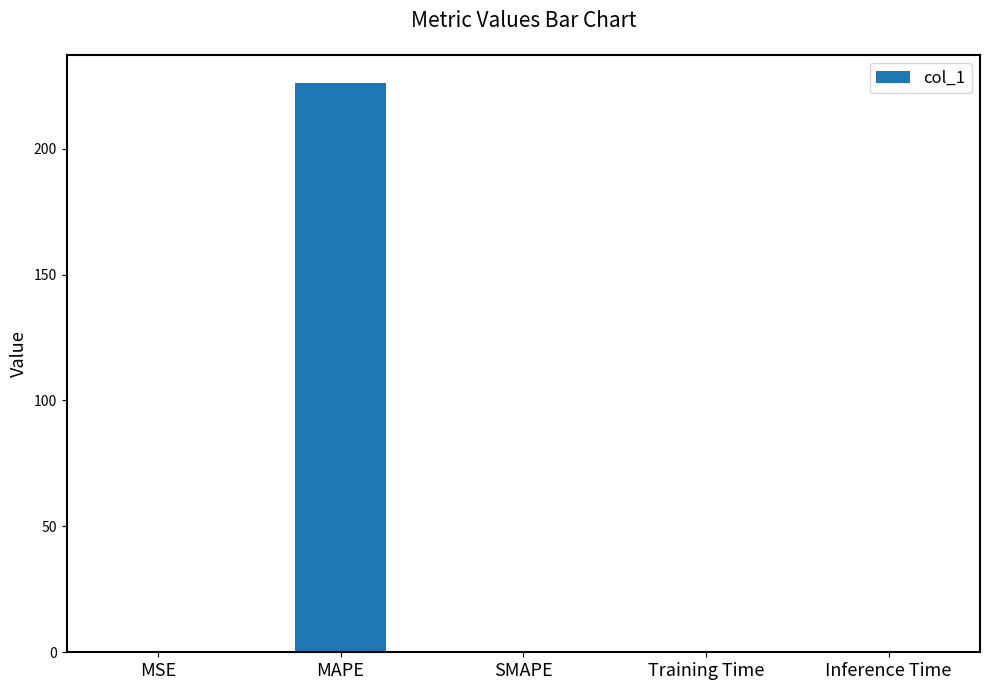

Between MSE and MAPE, which is larger?

MAPE